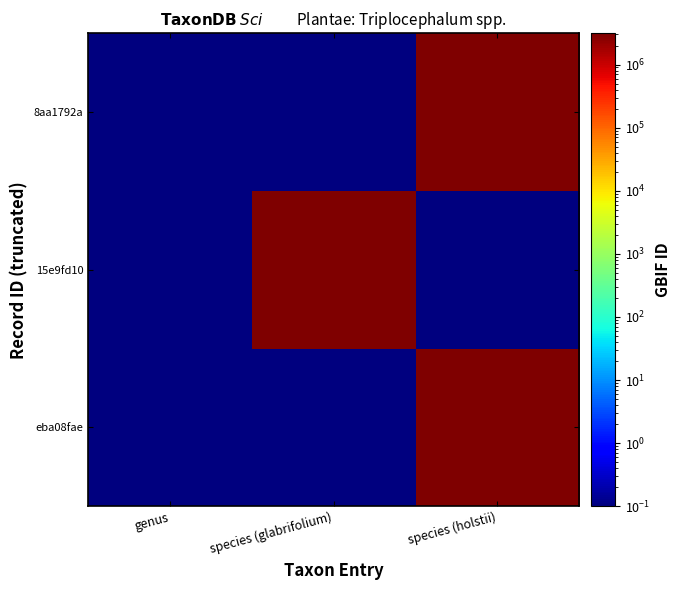

Reading left to right, list all the values displayed in this chart.

eba08fae: genus=0.1	species (glabrifolium)=0.1	species (holstii)=3096547.0
15e9fd10: genus=0.1	species (glabrifolium)=3119843.0	species (holstii)=0.1
8aa1792a: genus=0.1	species (glabrifolium)=0.1	species (holstii)=3096548.0